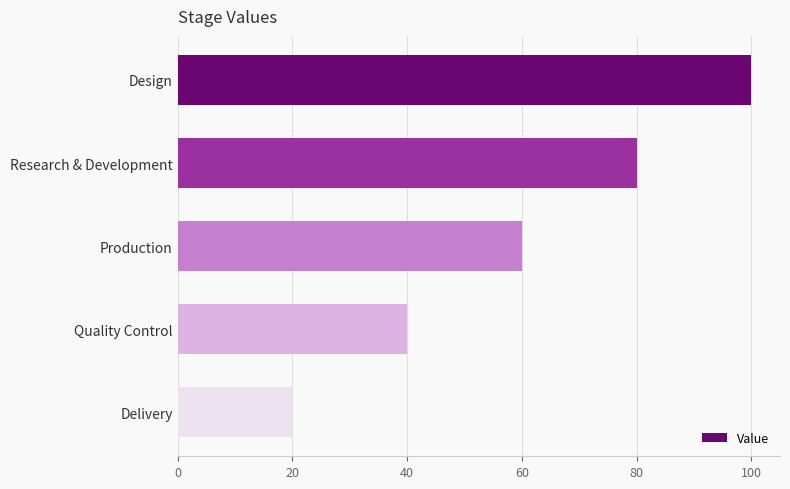

List the labels in order of value, largest first.

Design, Research & Development, Production, Quality Control, Delivery